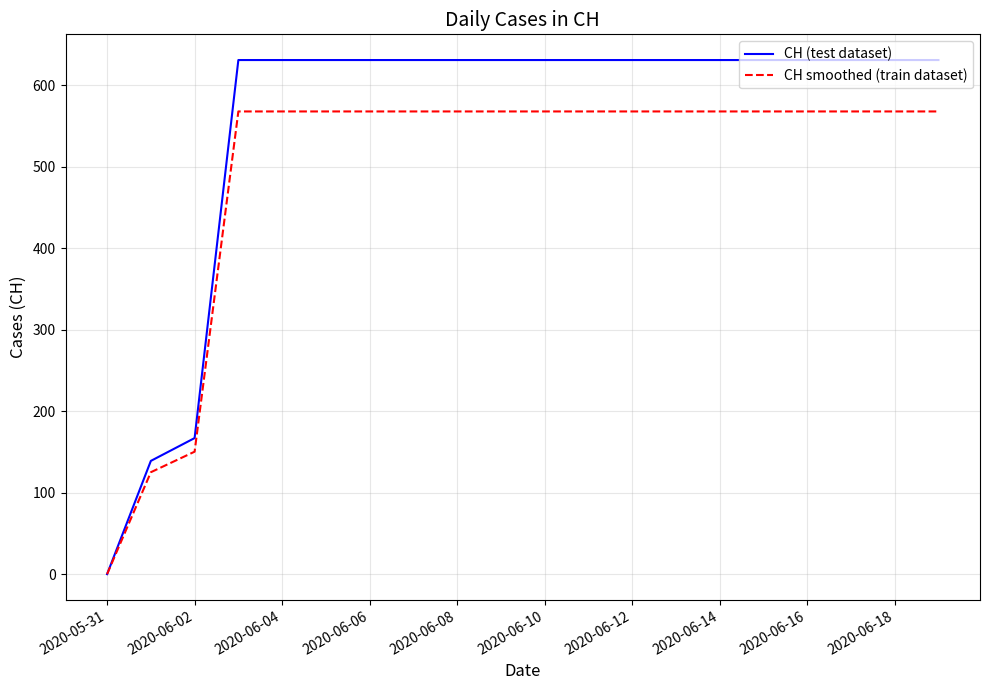

Which series has the widest spread of values?

CH (test dataset)